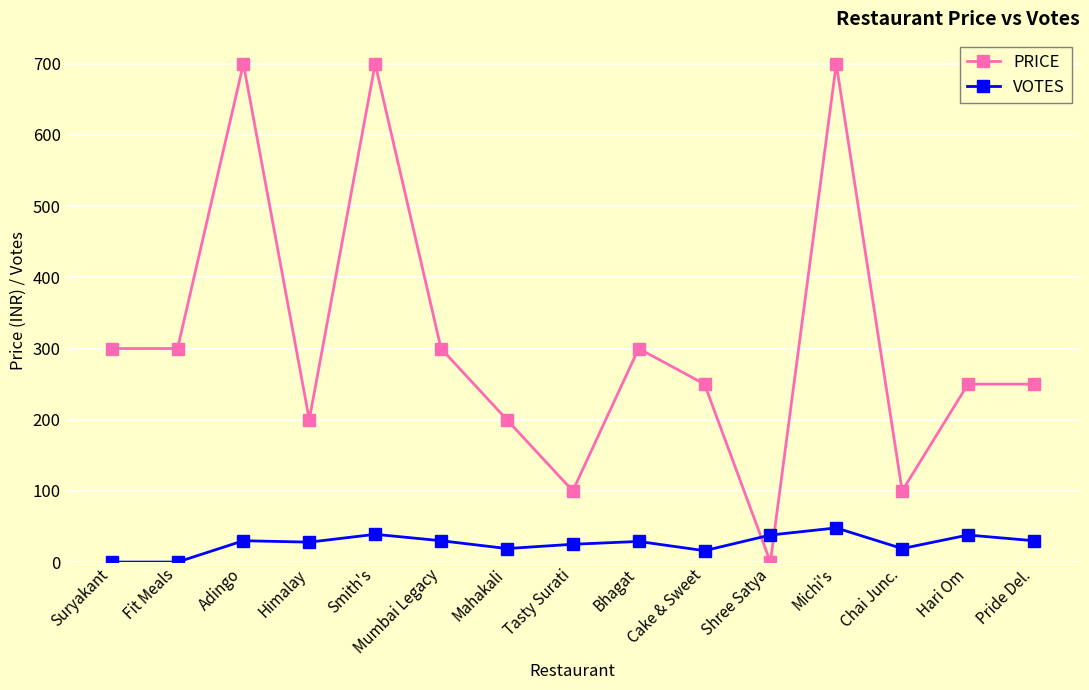

List the series in order of their overall mean, highest first.

PRICE, VOTES